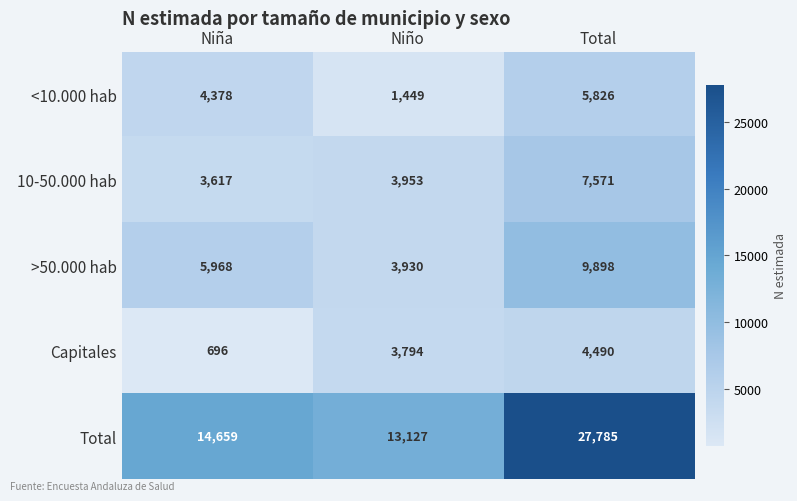

What is the total value across all series at Total?

55570